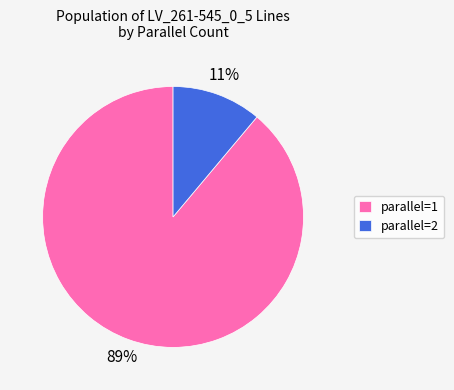

To the nearest percent, what is the difference between the largest and smallest slice percentages?

78%